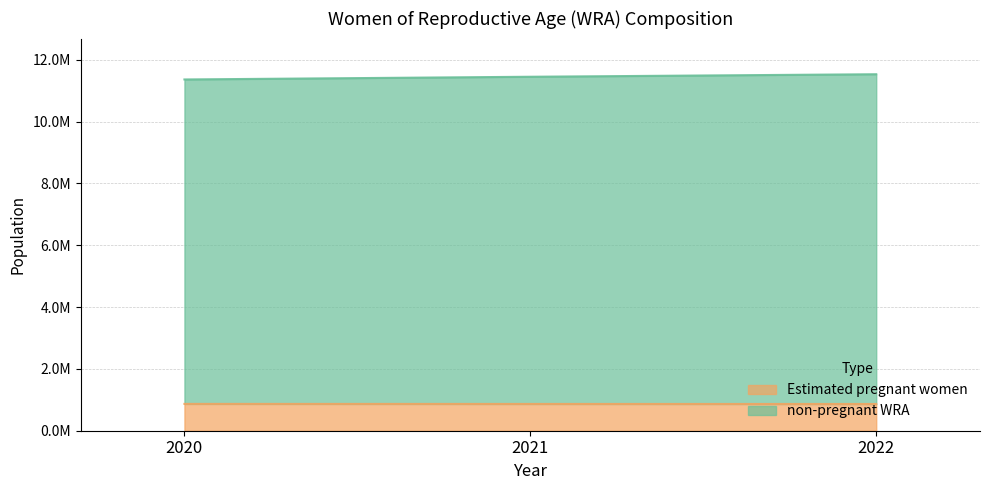

Rank the series by their maximum value, from lowest to highest.

Estimated pregnant women, non-pregnant WRA